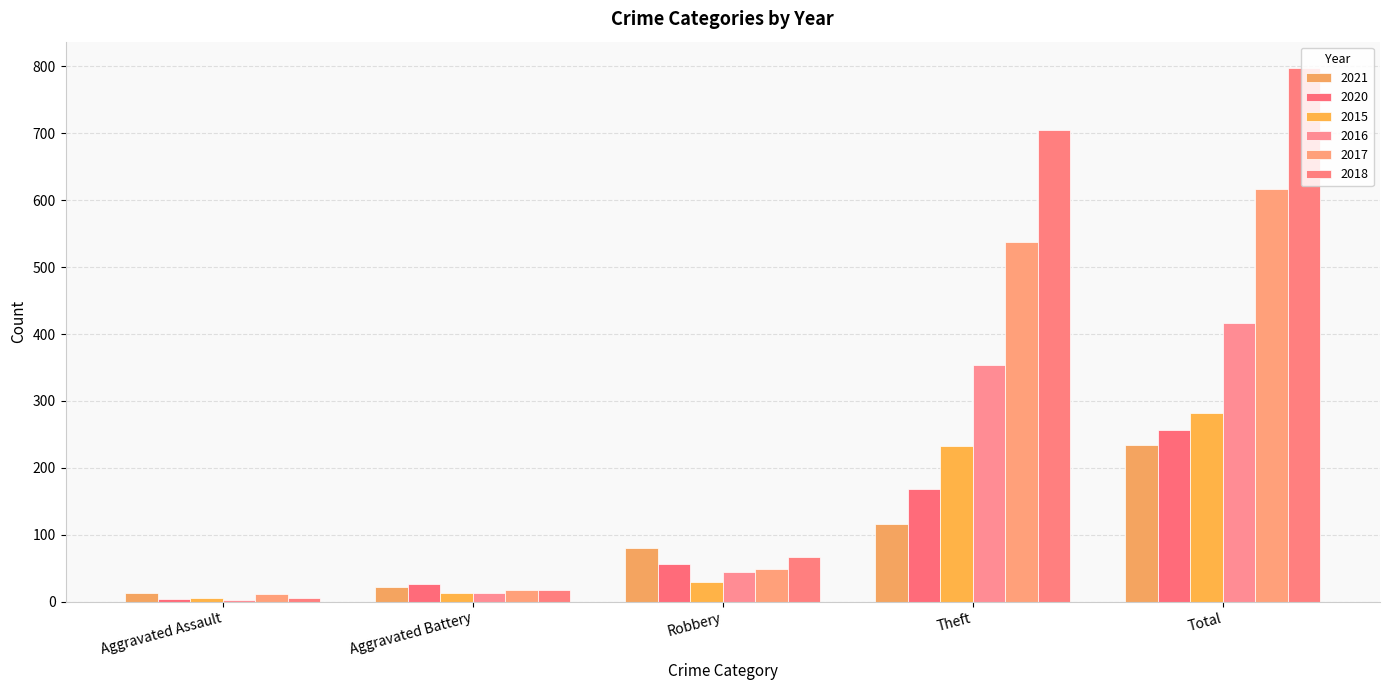

At which category is the sum across all series the highest?

Total